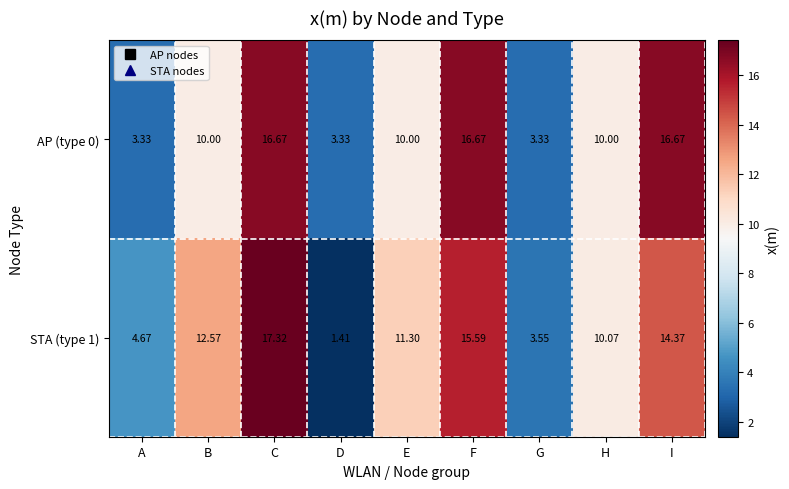

At which label does STA (type 1) reach its peak?

C